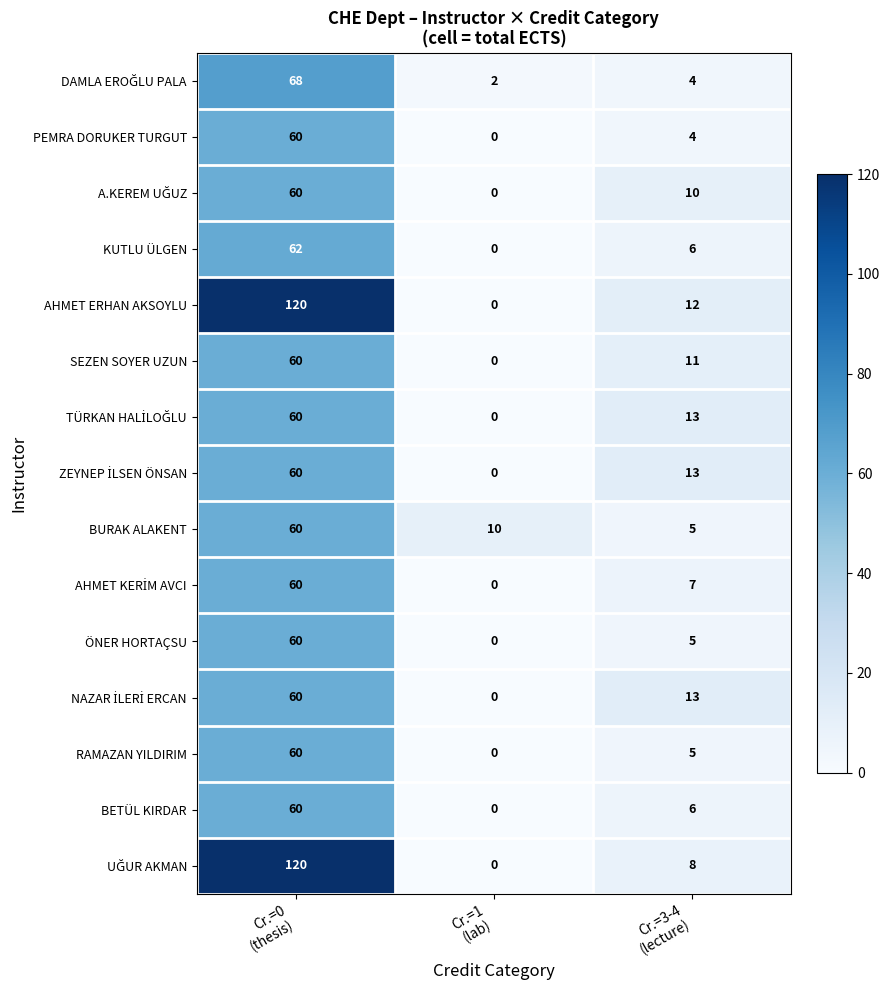

Which label corresponds to the smallest value in the chart?

Cr.=1
(lab)